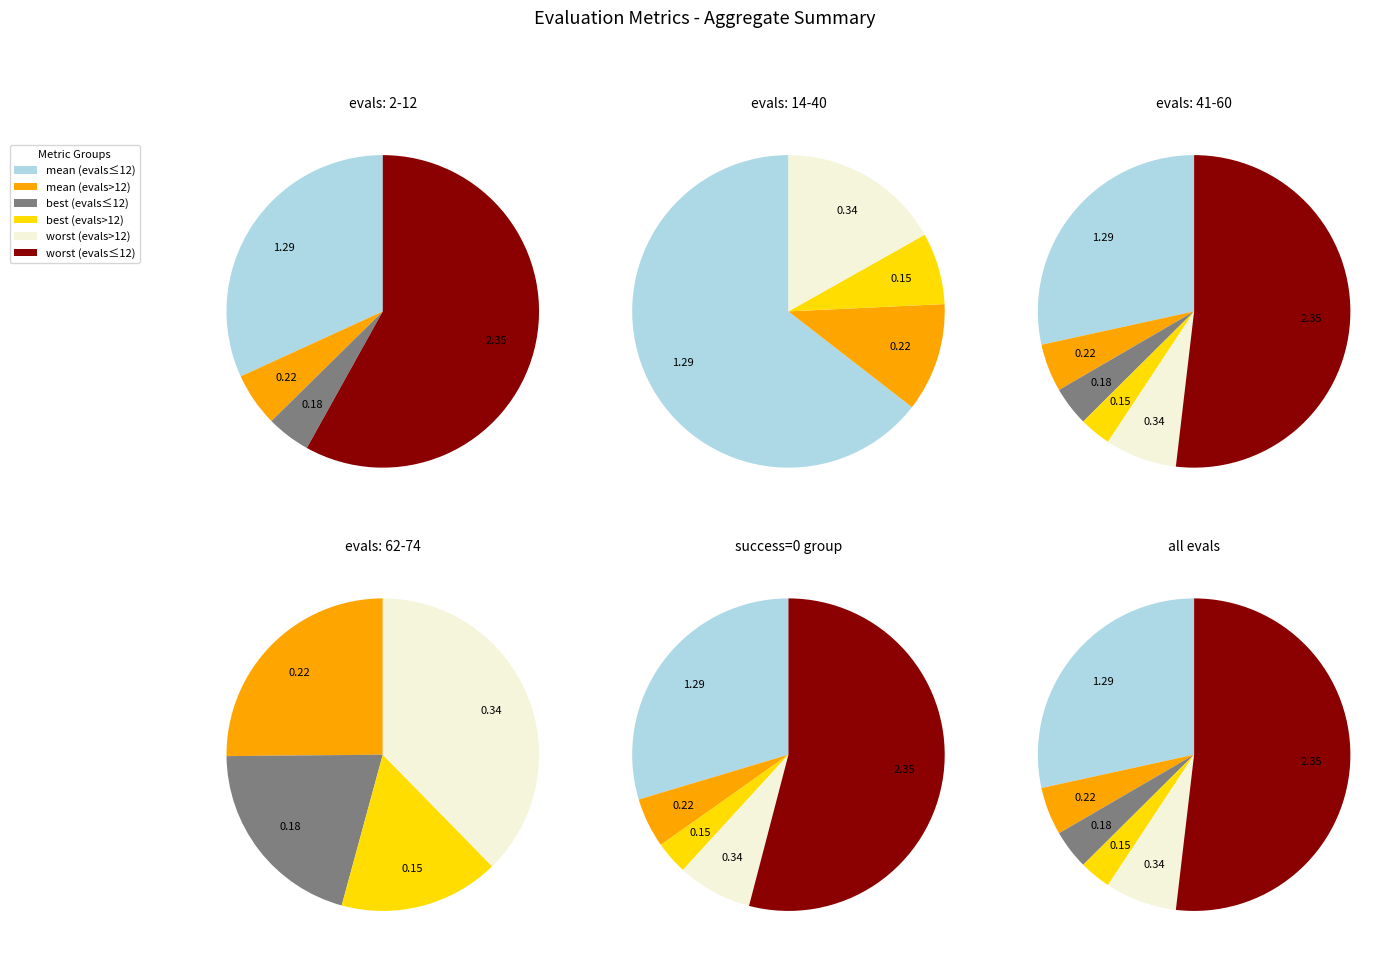

How much of the chart is everything except best (evals=14-74)?

96.7%